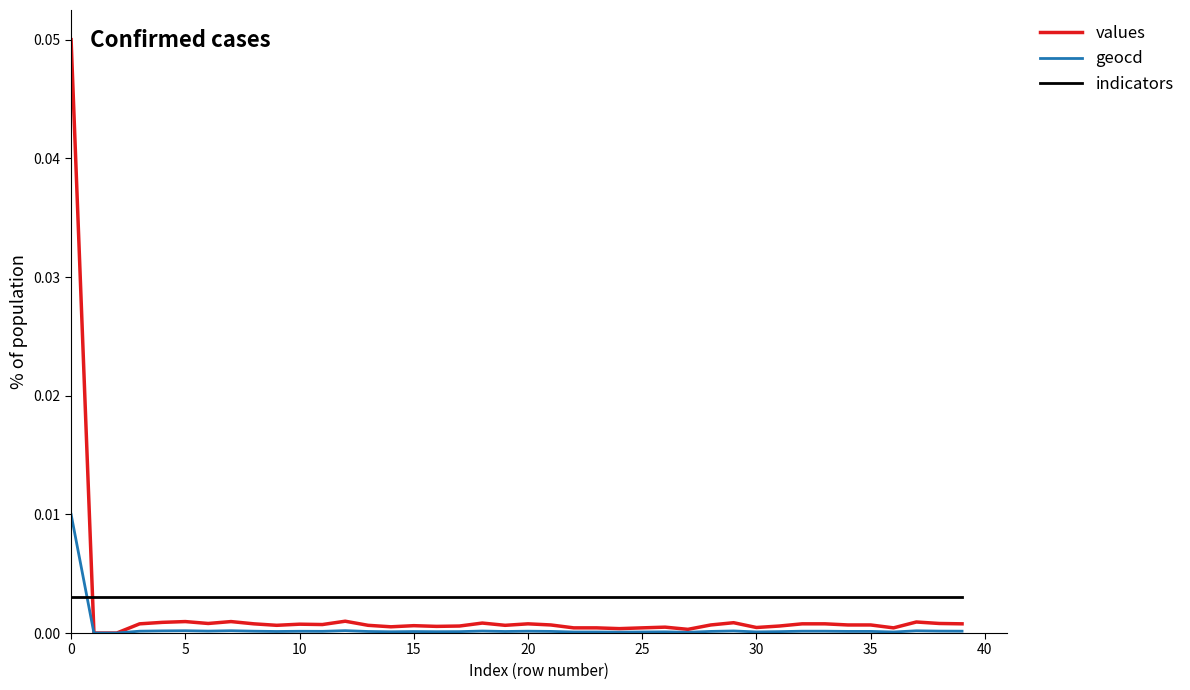

After their last crossing, which series has the higher values: values or indicators?

indicators